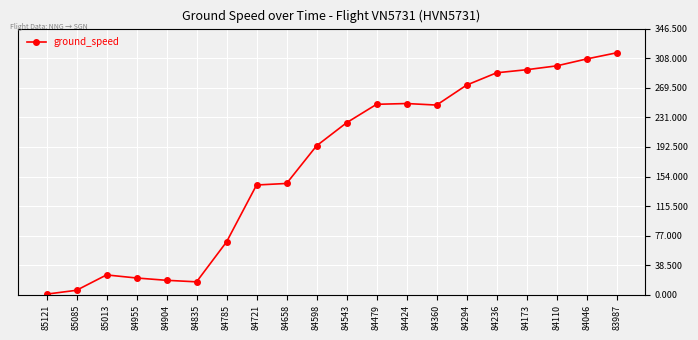

What value does the data have at 84236, to the nearest 50?

300